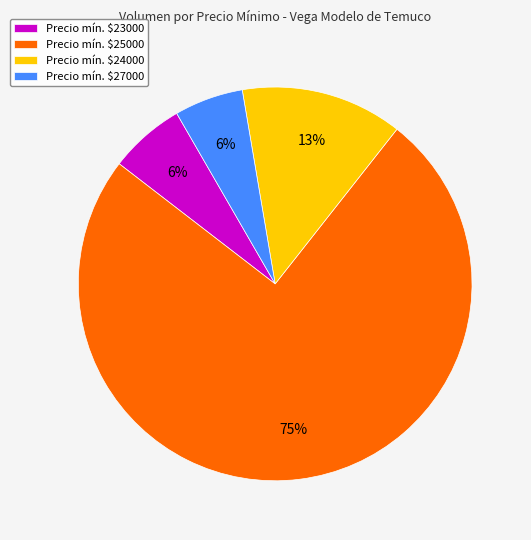

Which slice is the largest?

Precio mín. $25000